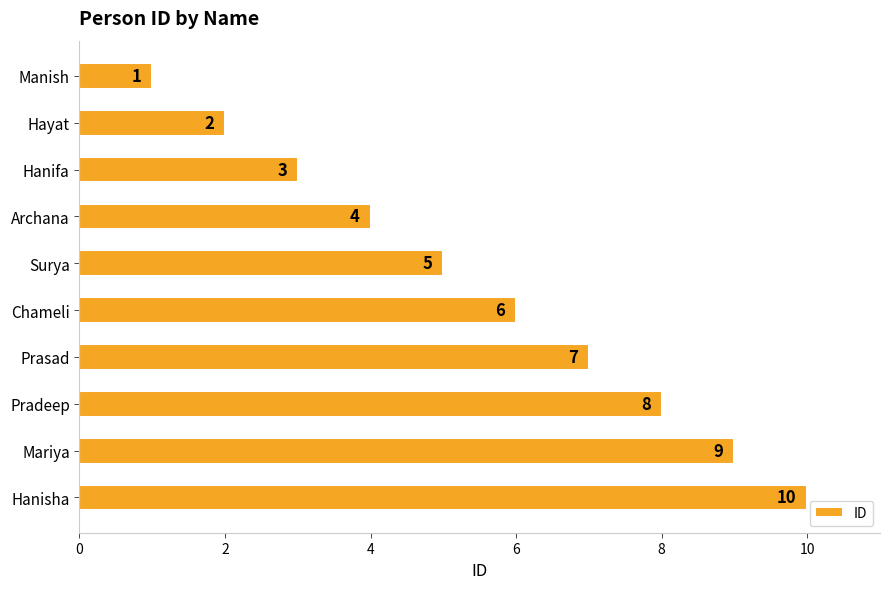

List the labels in order of value, smallest first.

Manish, Hayat, Hanifa, Archana, Surya, Chameli, Prasad, Pradeep, Mariya, Hanisha